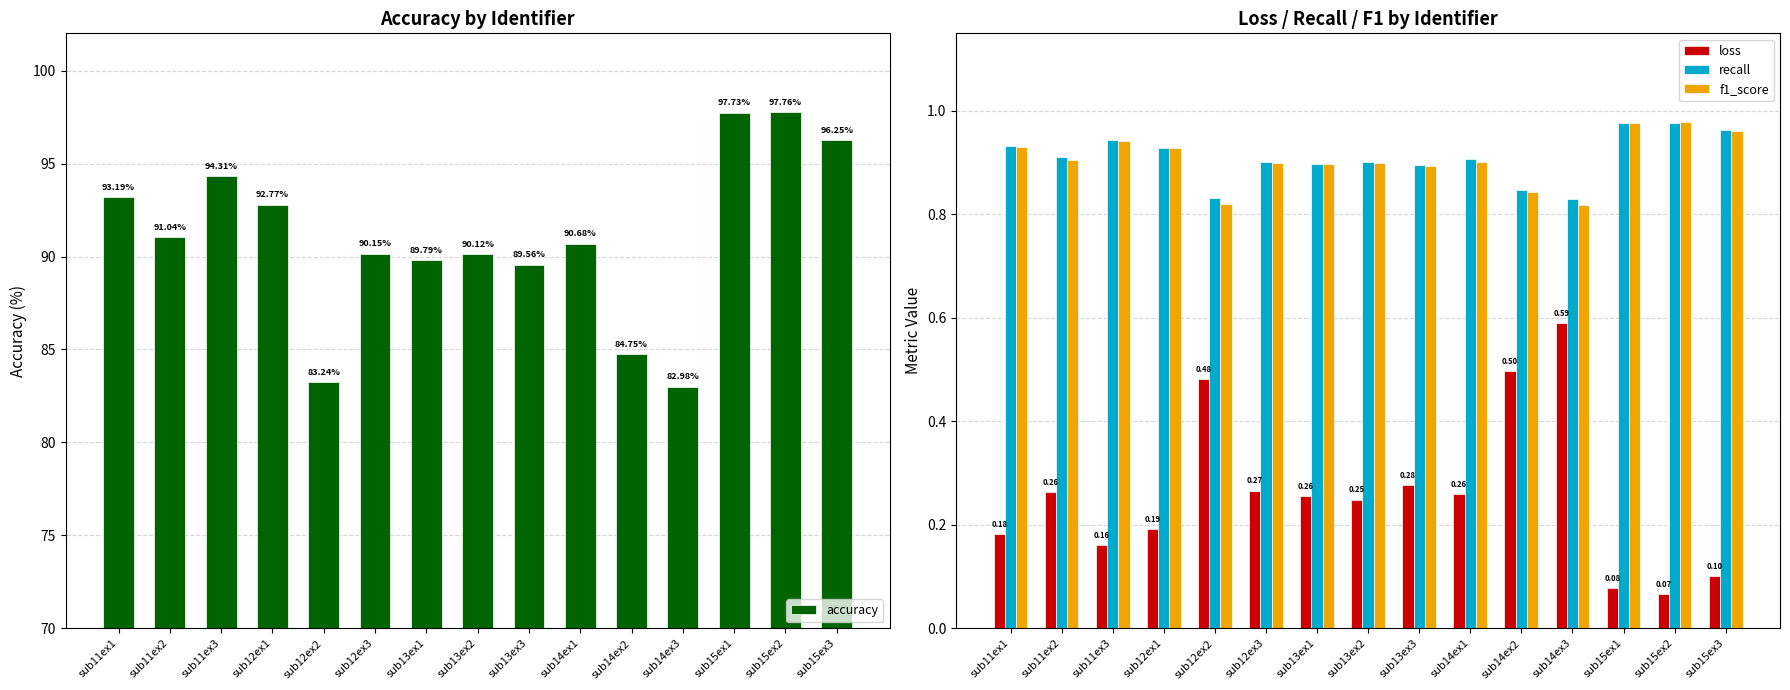

Reading left to right, extract all data points from this chart.

accuracy: sub11ex1=93.2	sub11ex2=91.0	sub11ex3=94.3	sub12ex1=92.8	sub12ex2=83.2	sub12ex3=90.1	sub13ex1=89.8	sub13ex2=90.1	sub13ex3=89.6	sub14ex1=90.7	sub14ex2=84.7	sub14ex3=83.0	sub15ex1=97.7	sub15ex2=97.8	sub15ex3=96.3
loss: sub11ex1=0.2	sub11ex2=0.3	sub11ex3=0.2	sub12ex1=0.2	sub12ex2=0.5	sub12ex3=0.3	sub13ex1=0.3	sub13ex2=0.2	sub13ex3=0.3	sub14ex1=0.3	sub14ex2=0.5	sub14ex3=0.6	sub15ex1=0.1	sub15ex2=0.1	sub15ex3=0.1
recall: sub11ex1=0.9	sub11ex2=0.9	sub11ex3=0.9	sub12ex1=0.9	sub12ex2=0.8	sub12ex3=0.9	sub13ex1=0.9	sub13ex2=0.9	sub13ex3=0.9	sub14ex1=0.9	sub14ex2=0.8	sub14ex3=0.8	sub15ex1=1.0	sub15ex2=1.0	sub15ex3=1.0
f1_score: sub11ex1=0.9	sub11ex2=0.9	sub11ex3=0.9	sub12ex1=0.9	sub12ex2=0.8	sub12ex3=0.9	sub13ex1=0.9	sub13ex2=0.9	sub13ex3=0.9	sub14ex1=0.9	sub14ex2=0.8	sub14ex3=0.8	sub15ex1=1.0	sub15ex2=1.0	sub15ex3=1.0